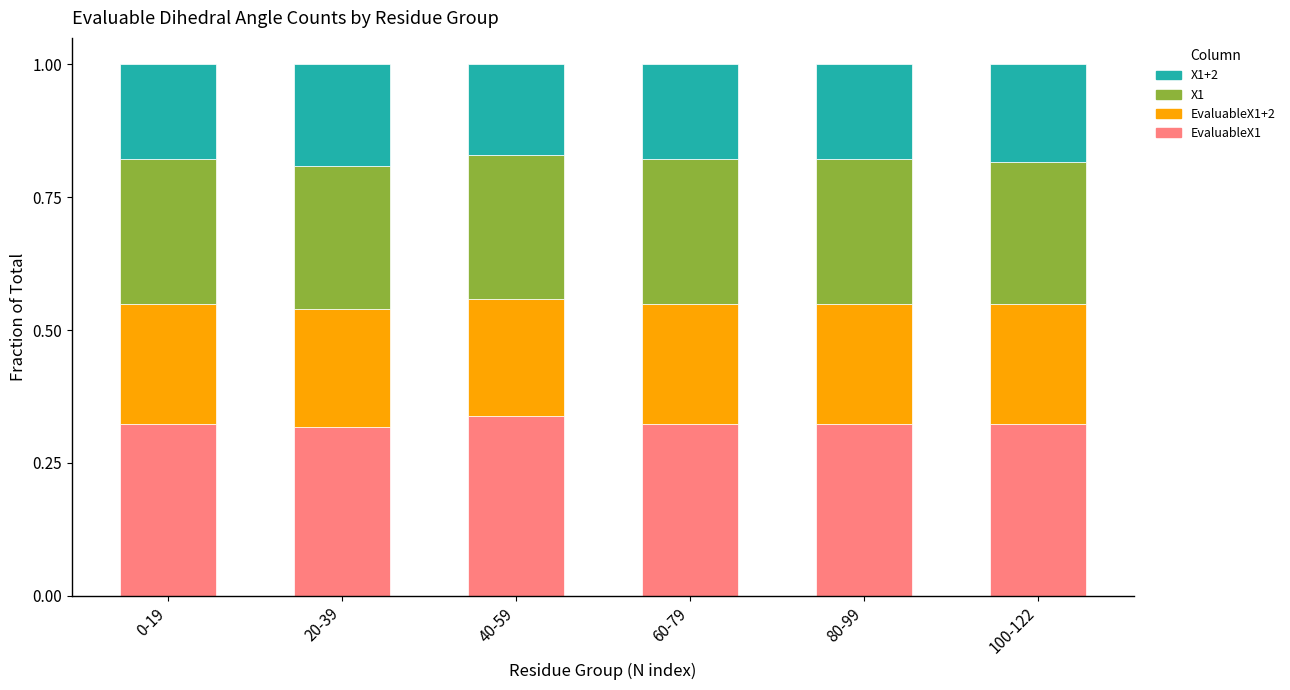

What is the total value across all series at 60-79?

1.0